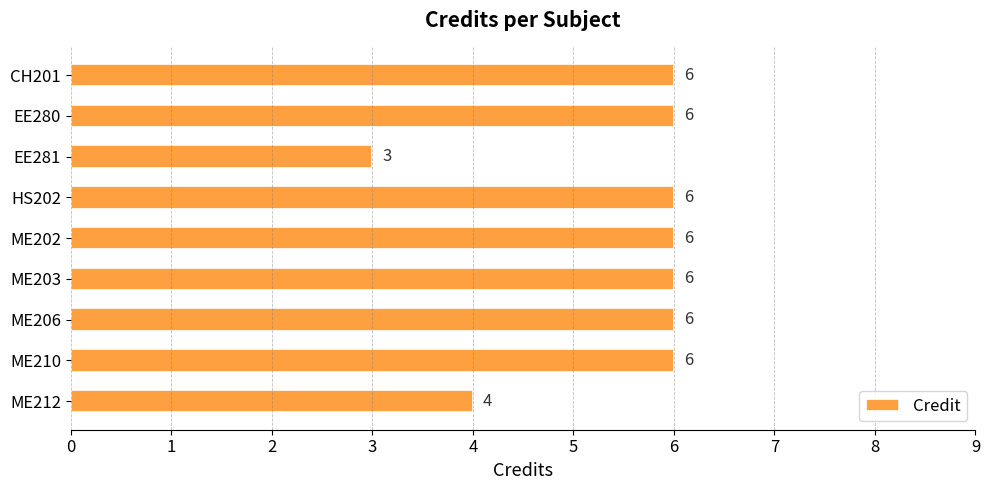

How many values are between 6 and 7?

7